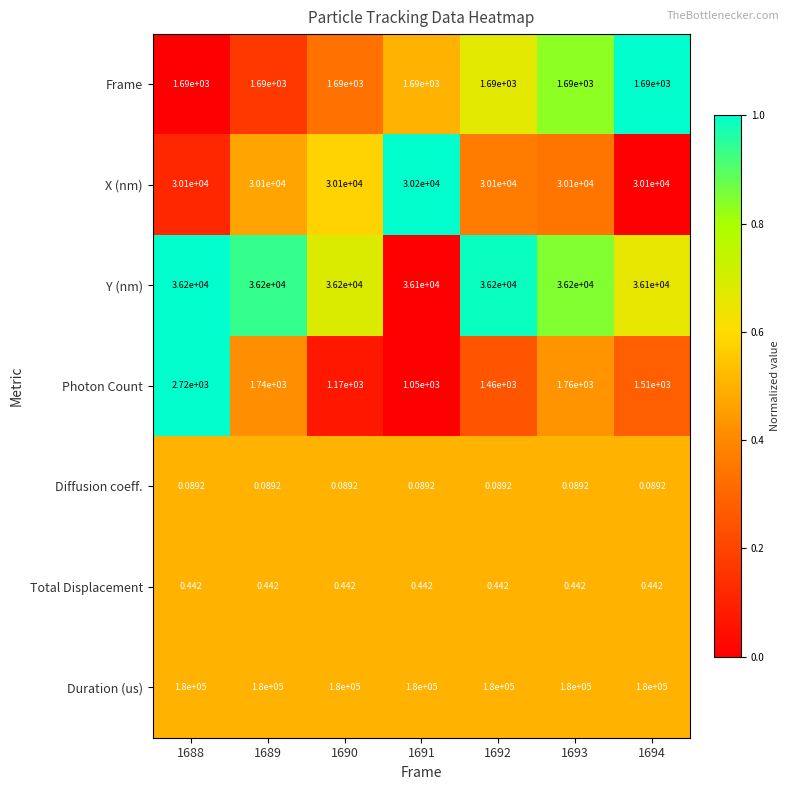

Between 1692 and 1693, which series saw the biggest shift?

Photon Count